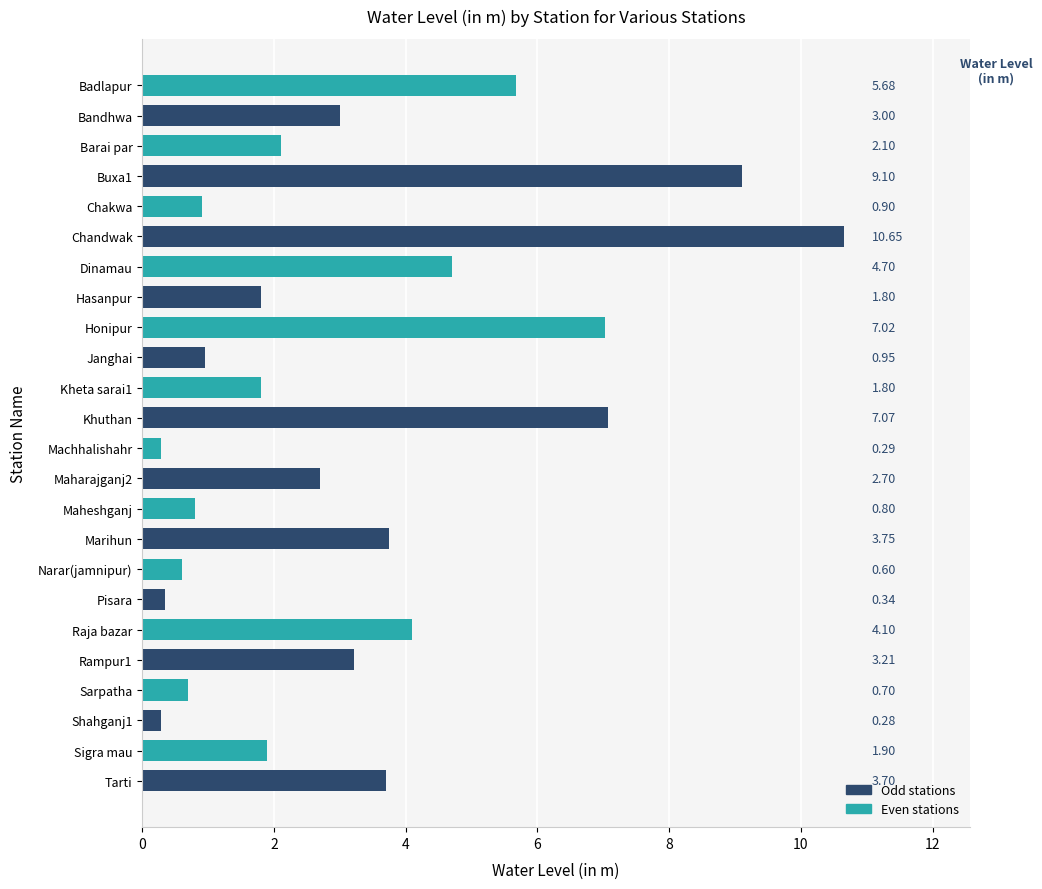

Count the number of values greater than 2.

13